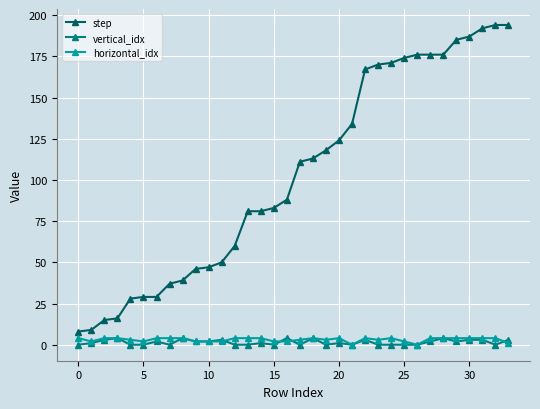

True or false: horizontal_idx has more than 2 interior local peaks.

True